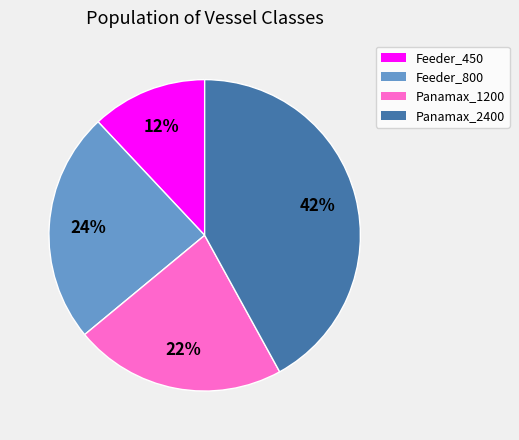

Approximately how many times larger is the value at Feeder_450 compared to Panamax_1200?

0.5